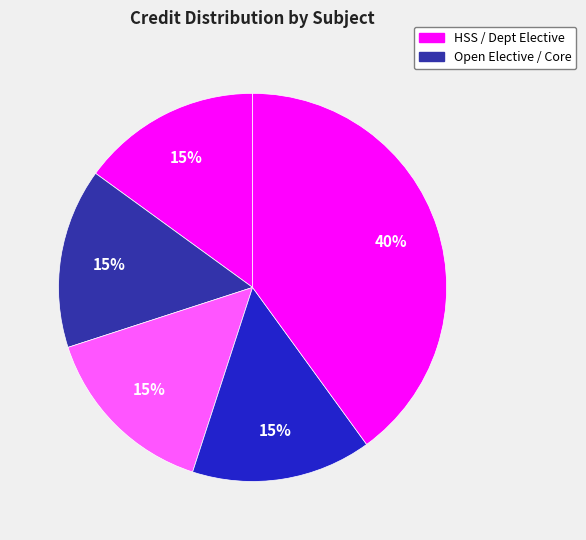

Count the number of slices in the pie.

5